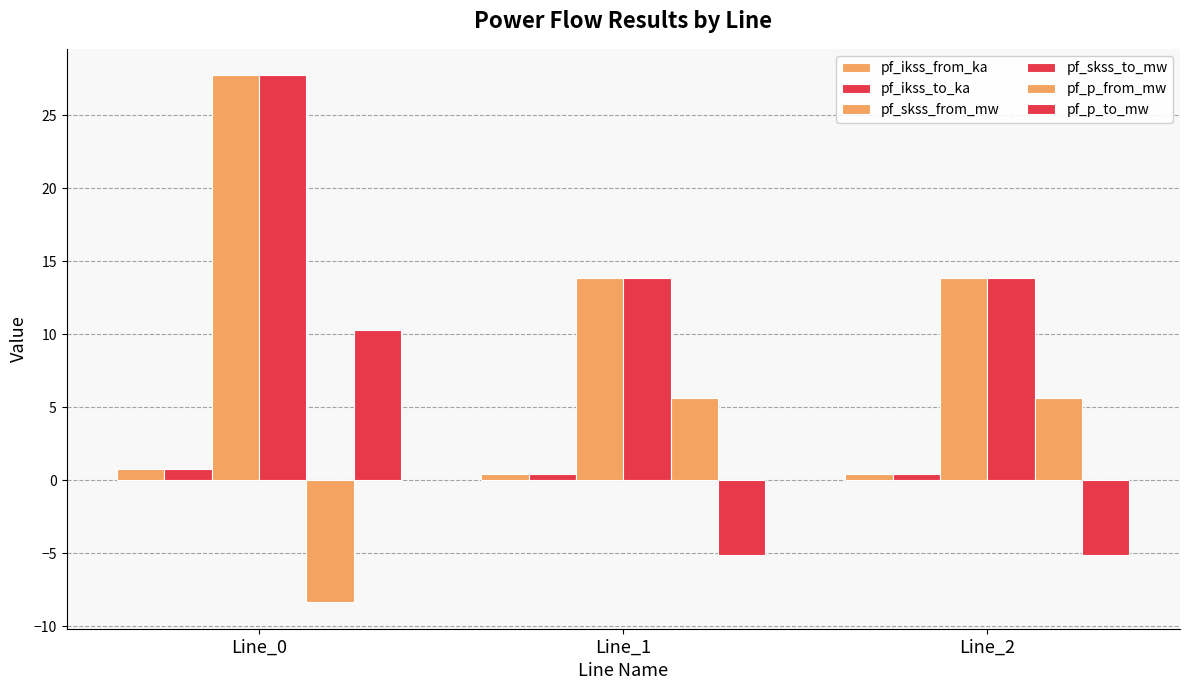

How many data points in pf_p_from_mw are above 5?

2